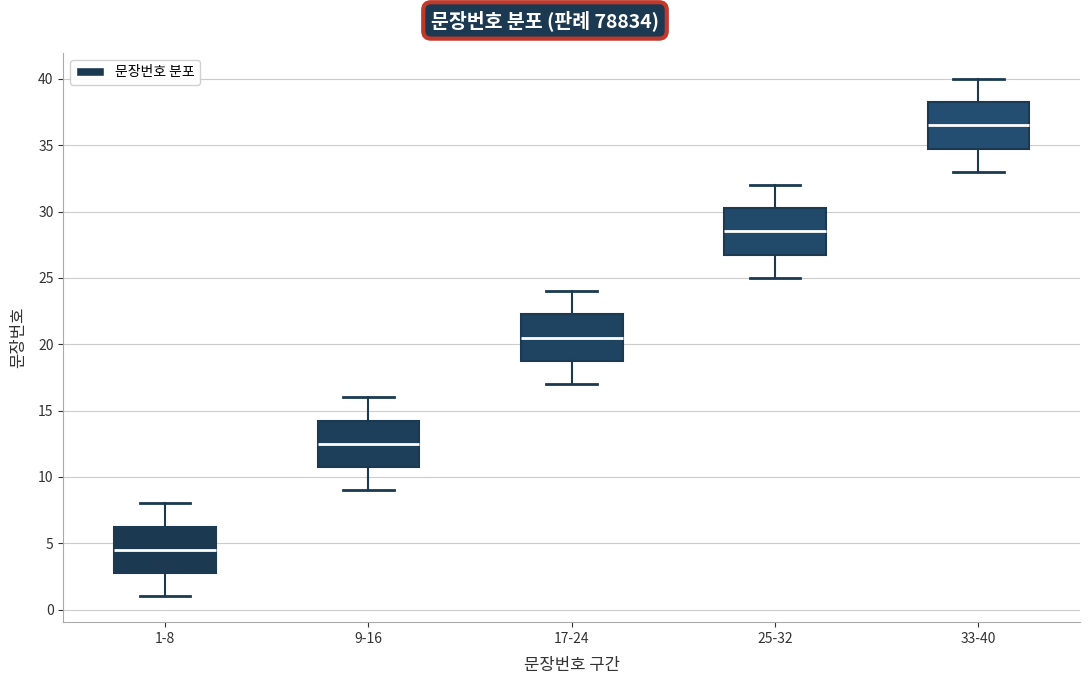

Which box has the highest median line?

33-40